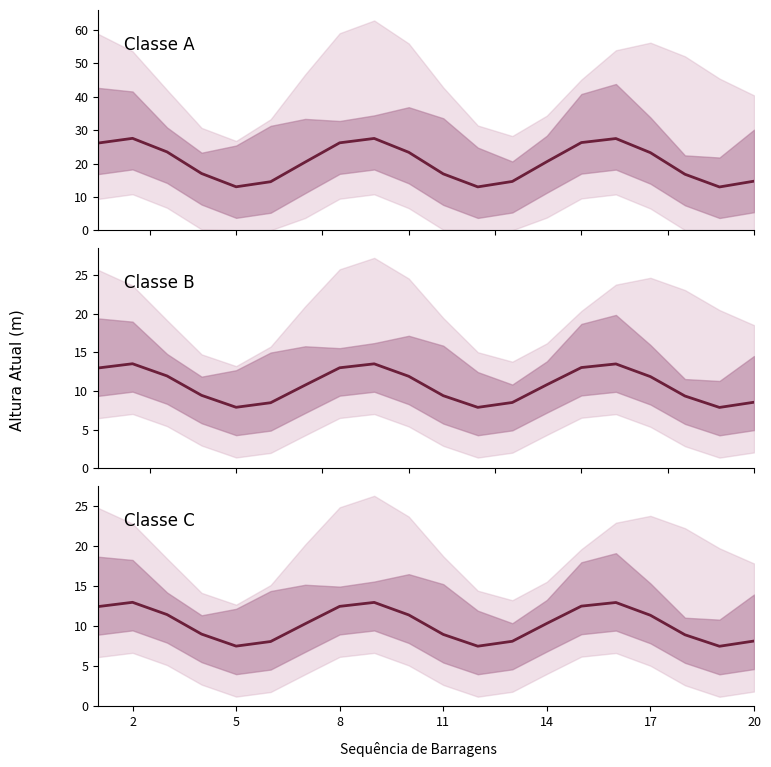

Does the chart display data point markers on the line(s)?

No